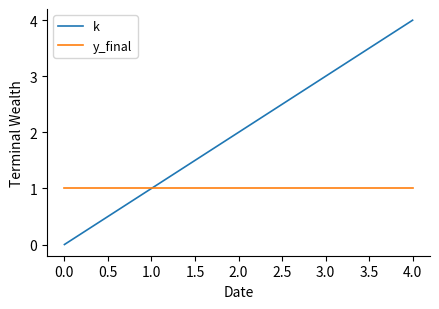

The k series shows 4 at 3.0. True or false?

False